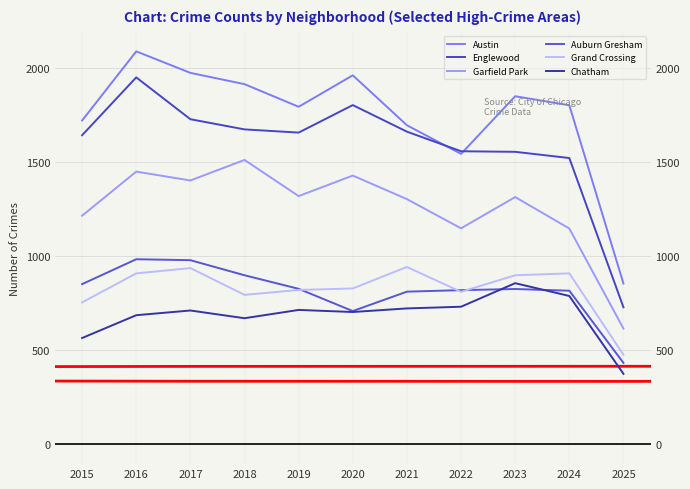

At which label does Chatham first exceed 711?

2019